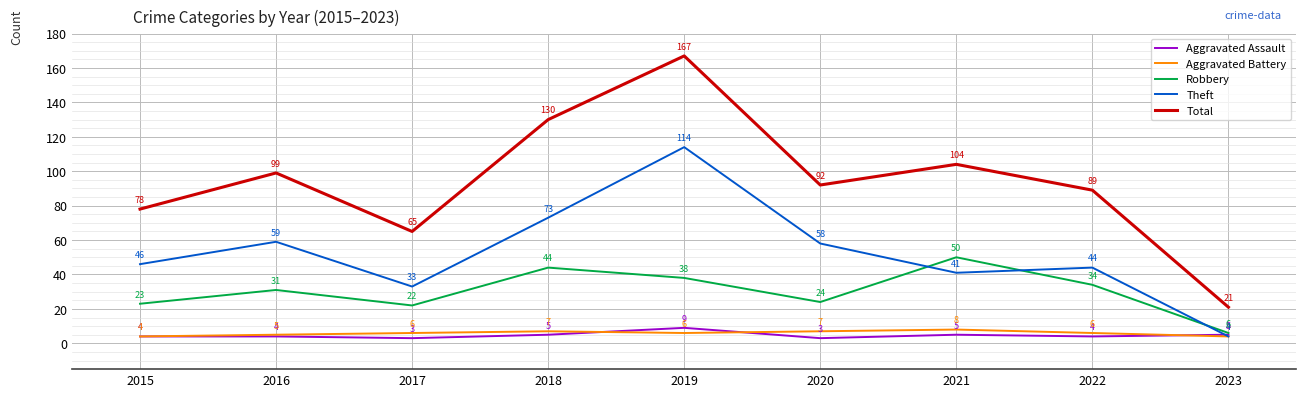

At how many categories does at least one series exceed 71?

7